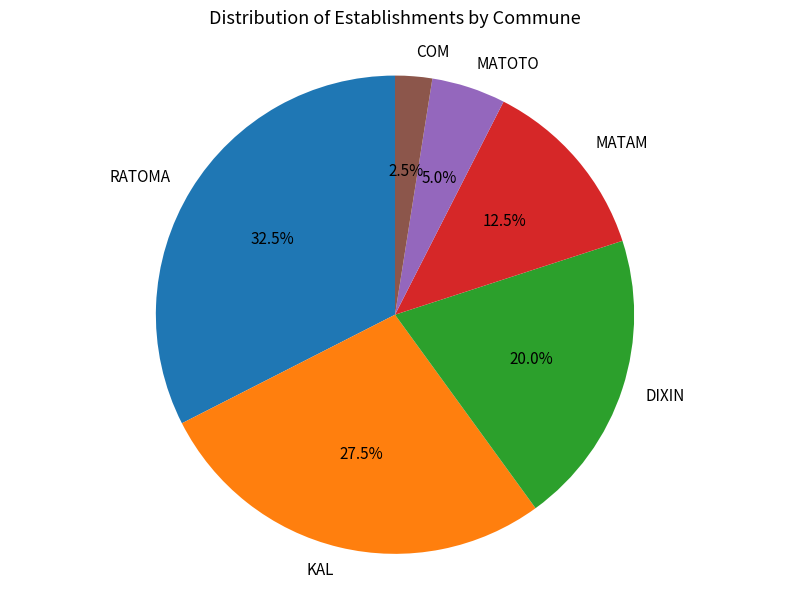

What is the smallest slice in the pie chart?

COM